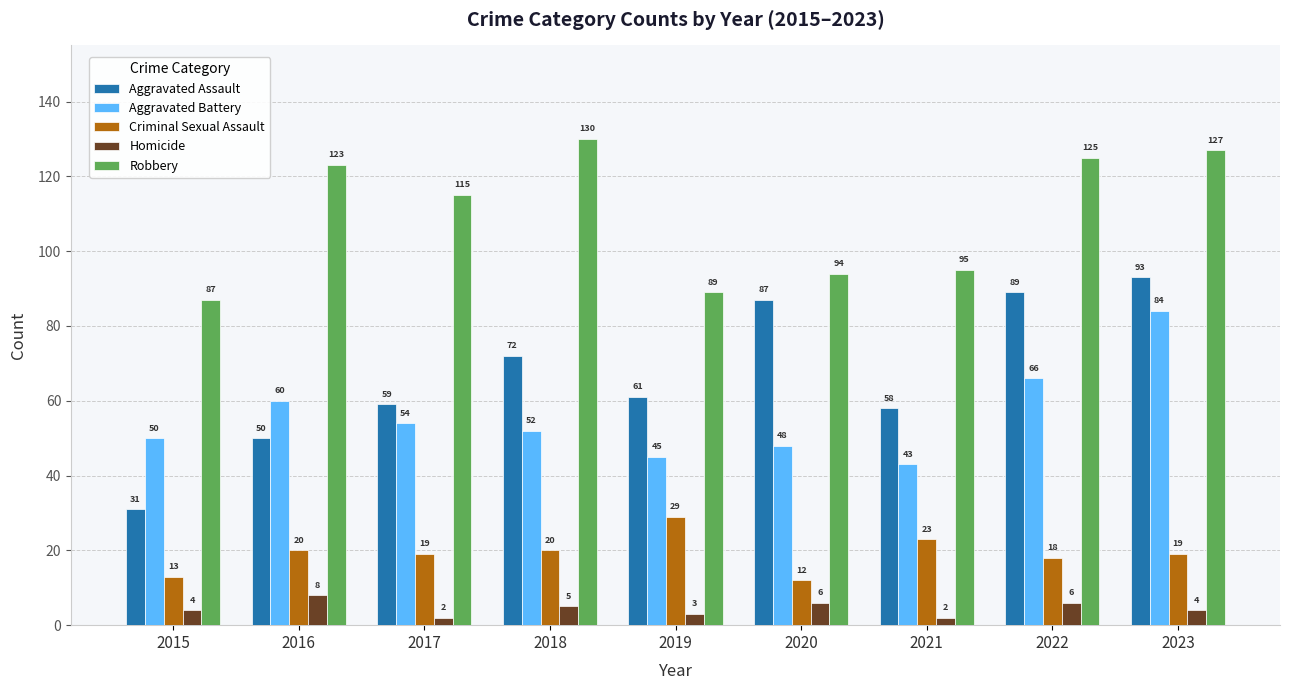

Which series has the largest range (max minus min)?

Aggravated Assault